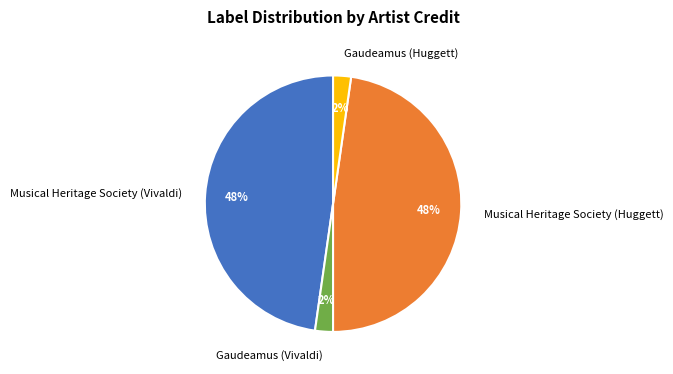

How many slices are in this pie chart?

4